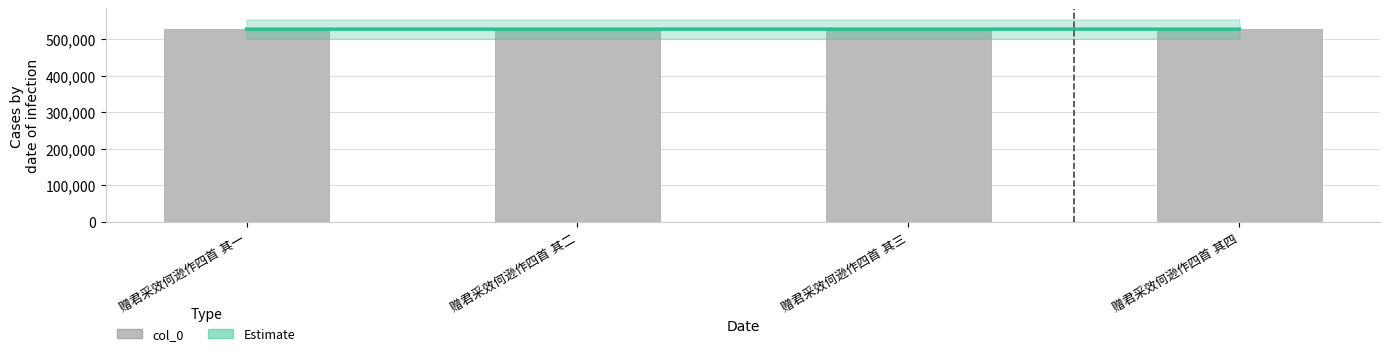

What value does the data have at 赠君采效何逊作四首 其三?

527541